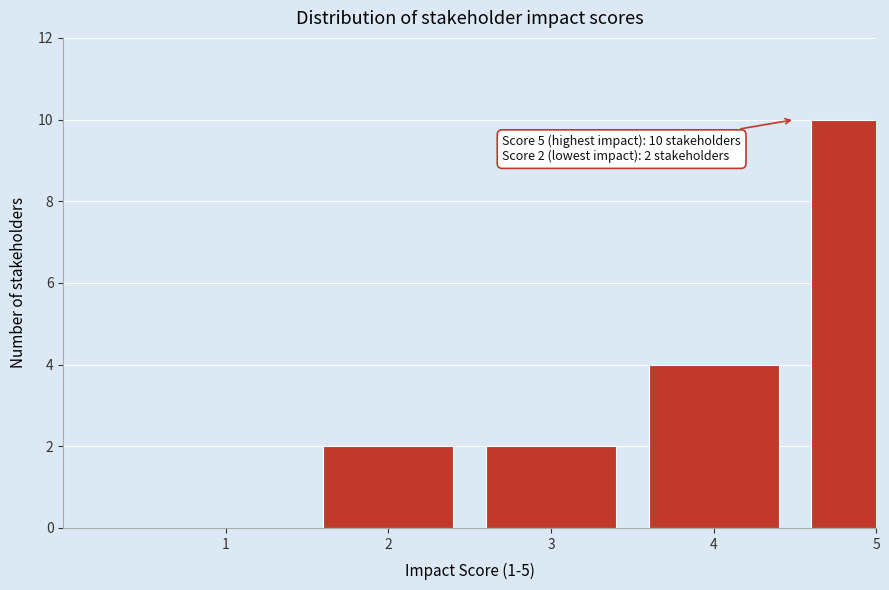

Reading left to right, list all the values displayed in this chart.

1=0	2=2	3=2	4=4	5=10